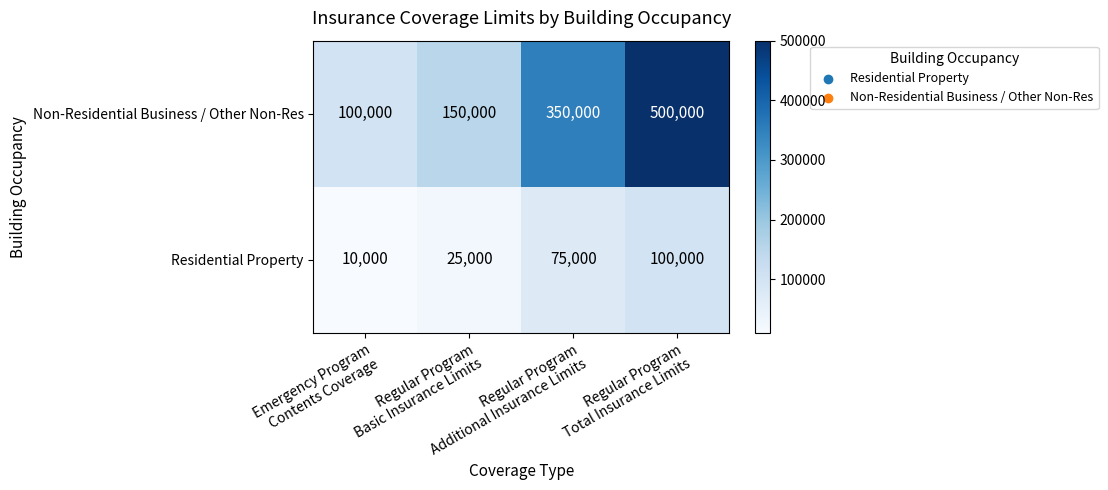

What is the sum of all Residential Property values?

210000